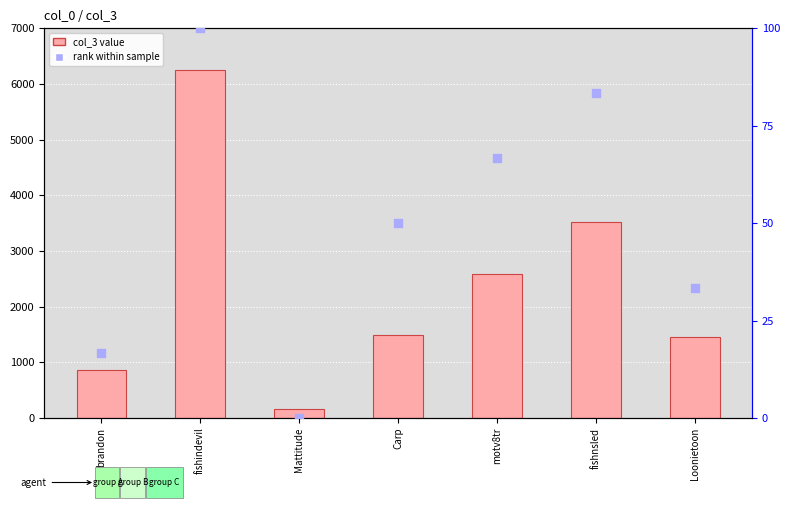

Which series has the largest total across all categories?

col_3 value